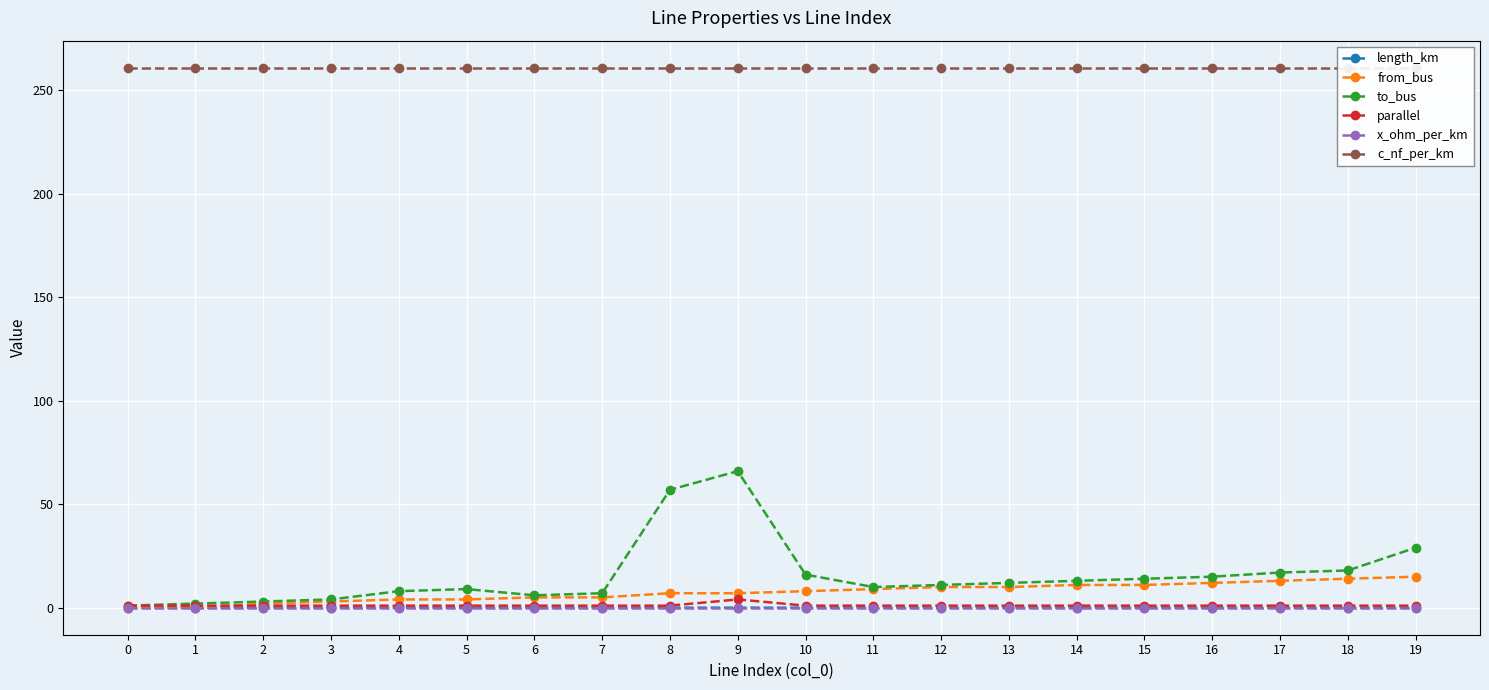

True or false: length_km has more than 1 points higher than both neighbors.

True